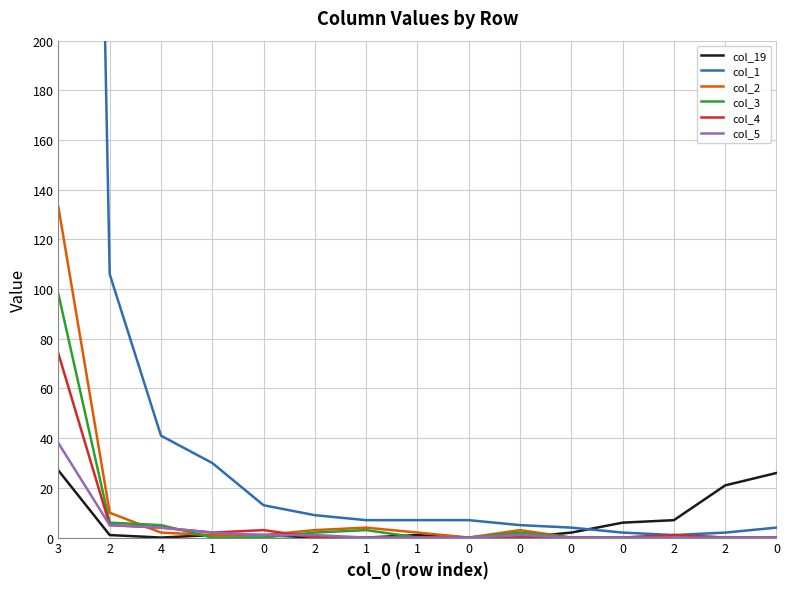

True or false: col_1 and col_5 cross at least once.

False